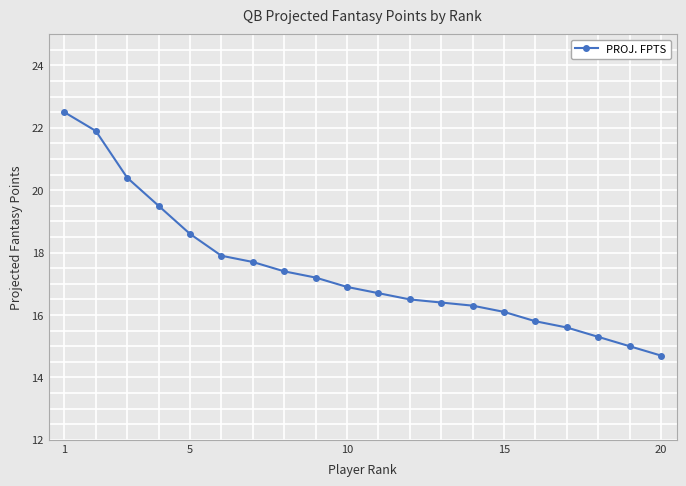

Is this an area chart (filled region under the line)?

No